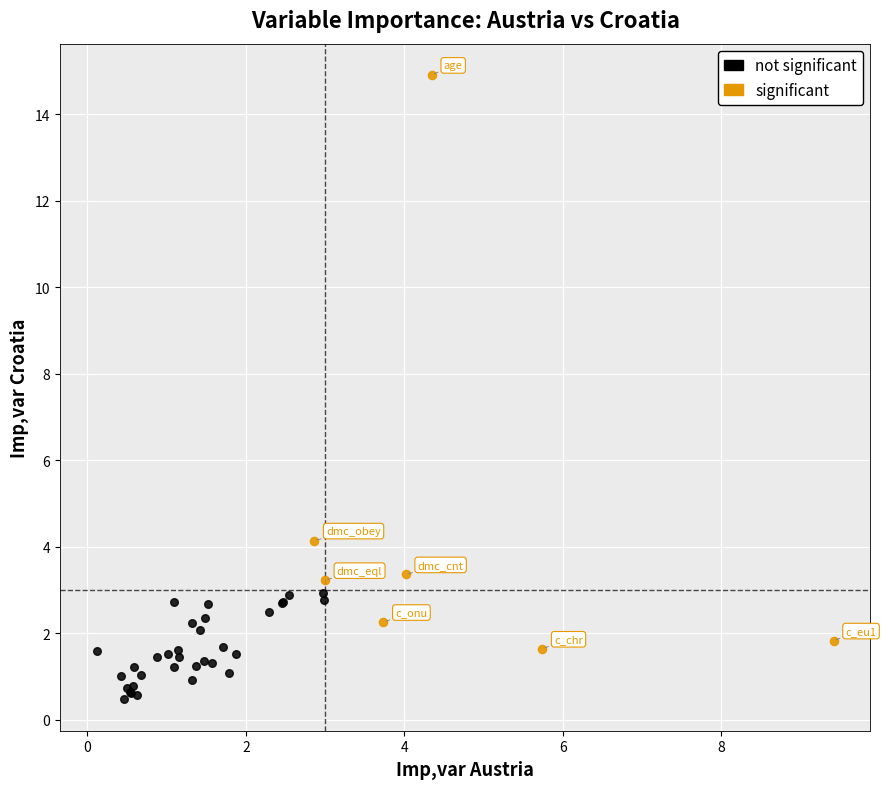

Which series contains the lowest Y value?

not significant